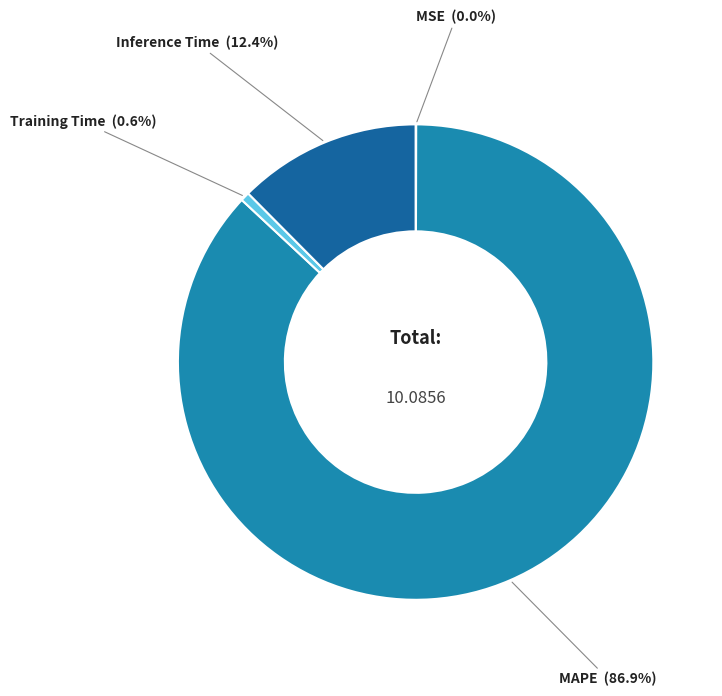

Which slice is the largest?

MAPE